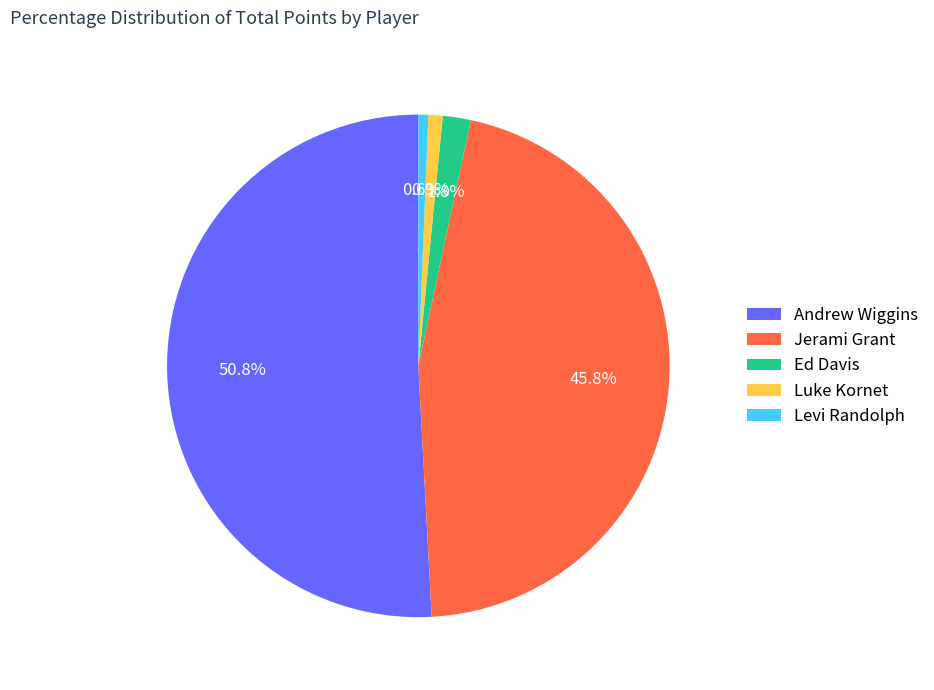

Is Jerami Grant the majority of the pie?

No